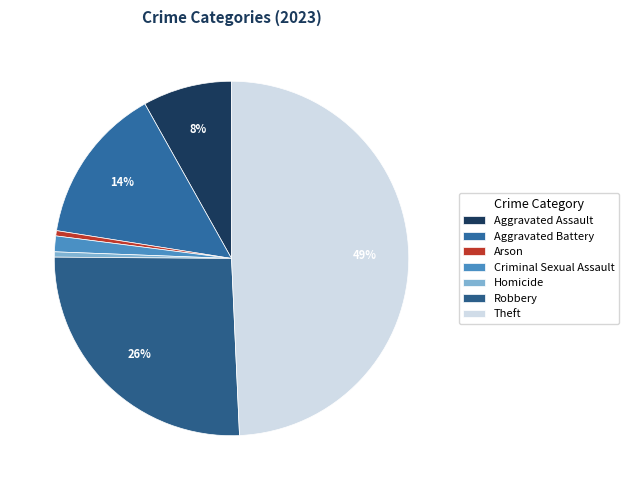

What is the largest slice in the pie chart?

Theft